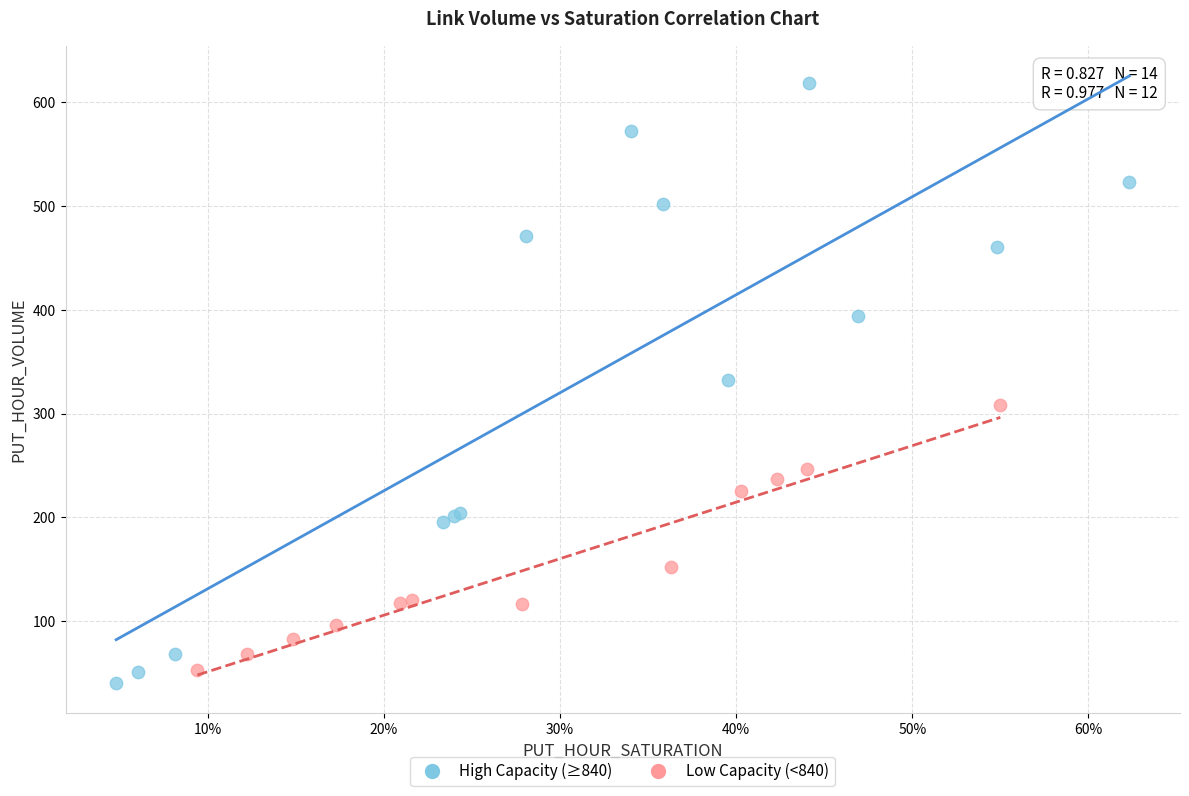

What are all the series names shown in the legend?

High Capacity (≥840), Low Capacity (<840)